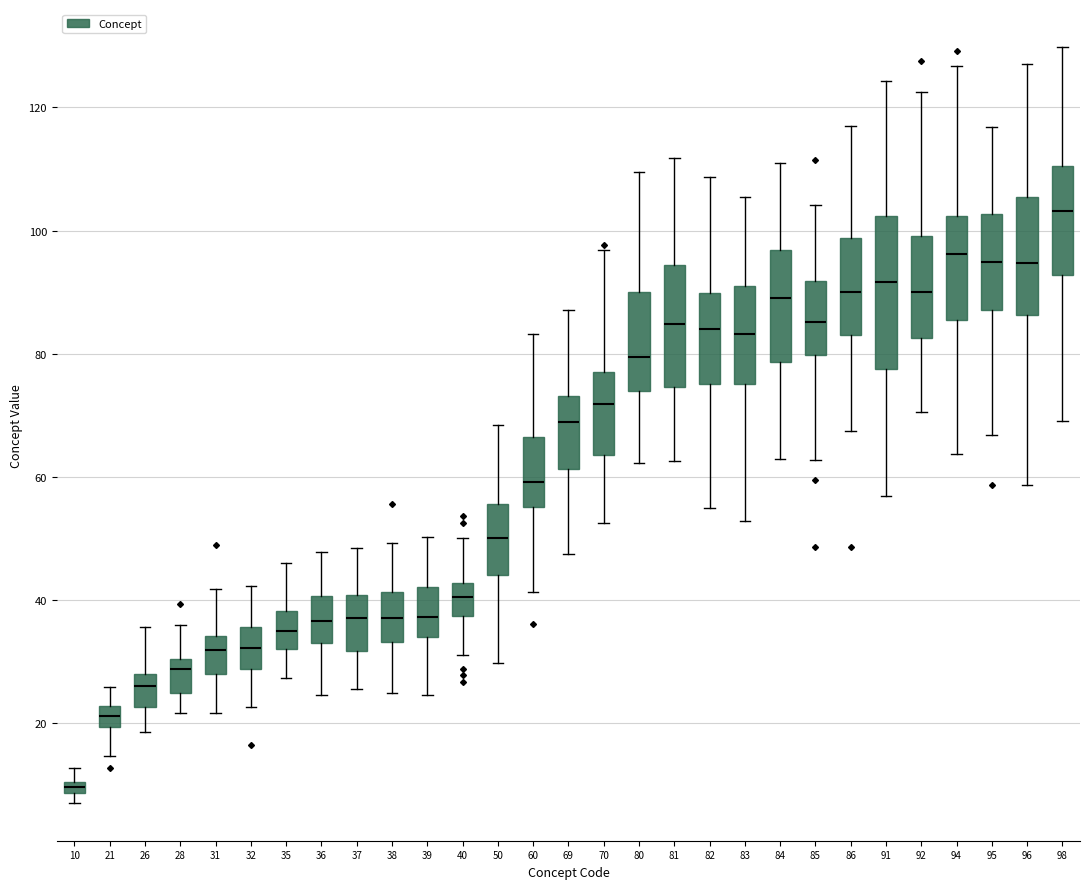

Where does the lower whisker of the box at x = 83 end on the y-axis? The values are not printed on the chart, so give them approximately, as read against the axis.

52